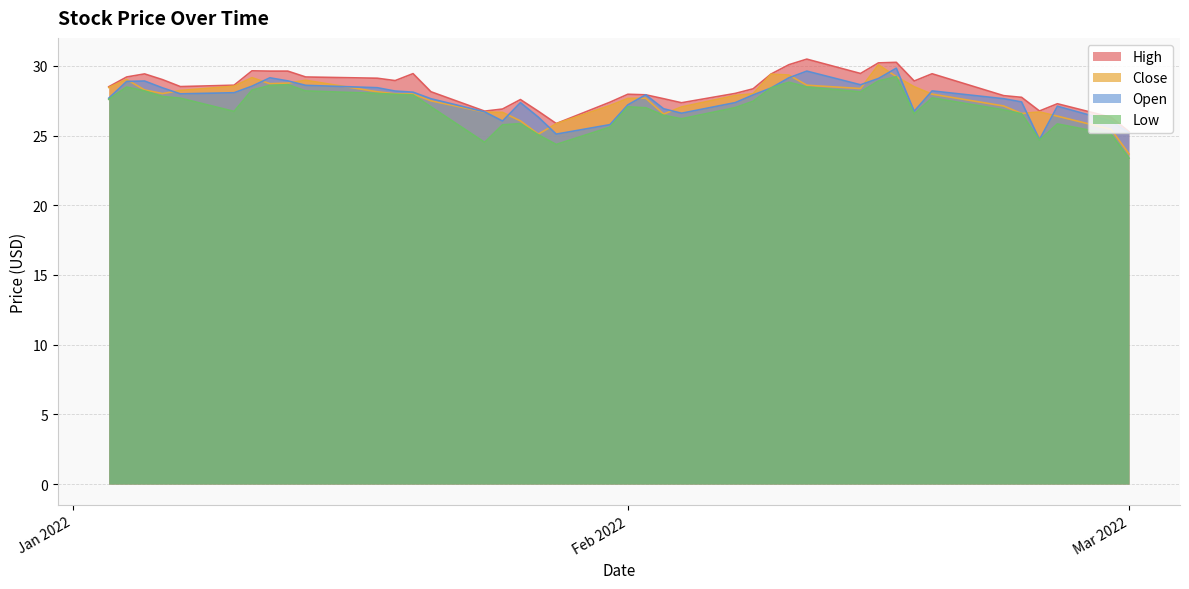

True or false: Close and High intersect in this chart.

False